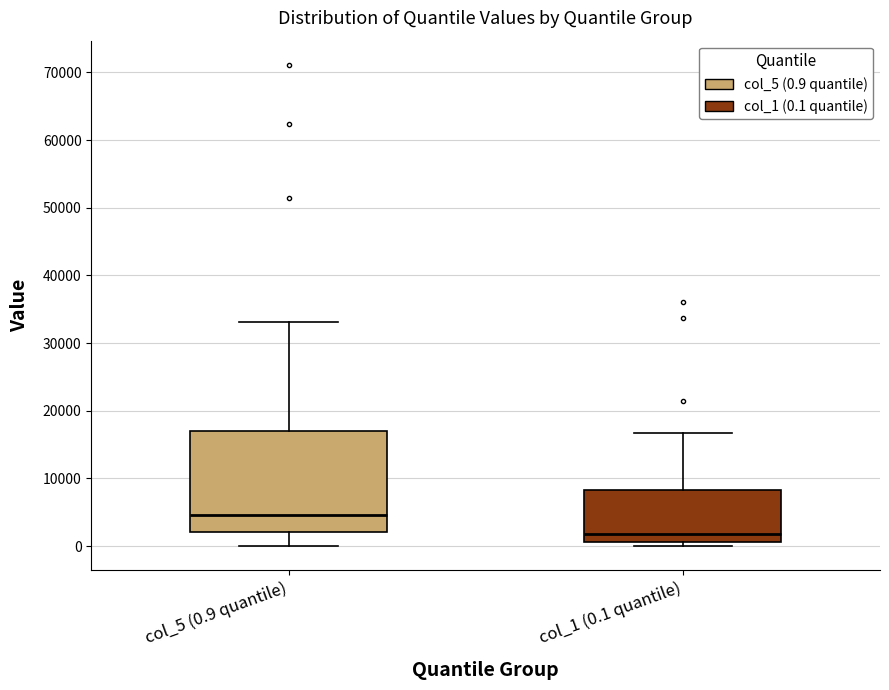

Reading left to right, transcribe this box plot: for each box, give where its median line is, the range the box spans, and where its two whiskers end, as read against the y-axis. The values are not printed on the chart, so give them approximately, as read against the axis.

col_5 (0.9 quantile): median 5000, box 2000 to 17000, whiskers 0 to 33000
col_1 (0.1 quantile): median 2000, box 1000 to 8000, whiskers 0 to 17000